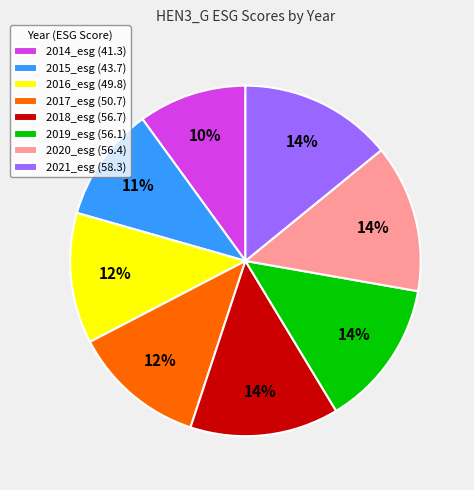

Does any single category account for the majority?

No